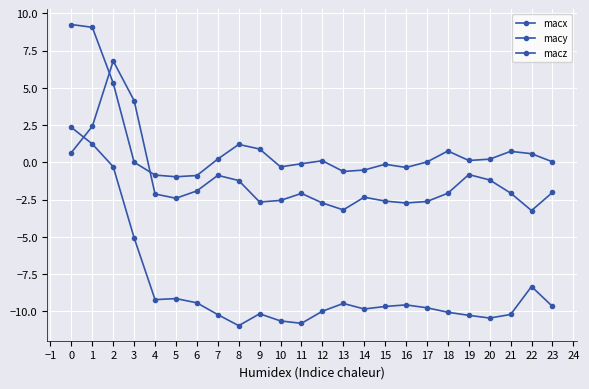

List the series in order of their peak value, highest first.

macz, macx, macy